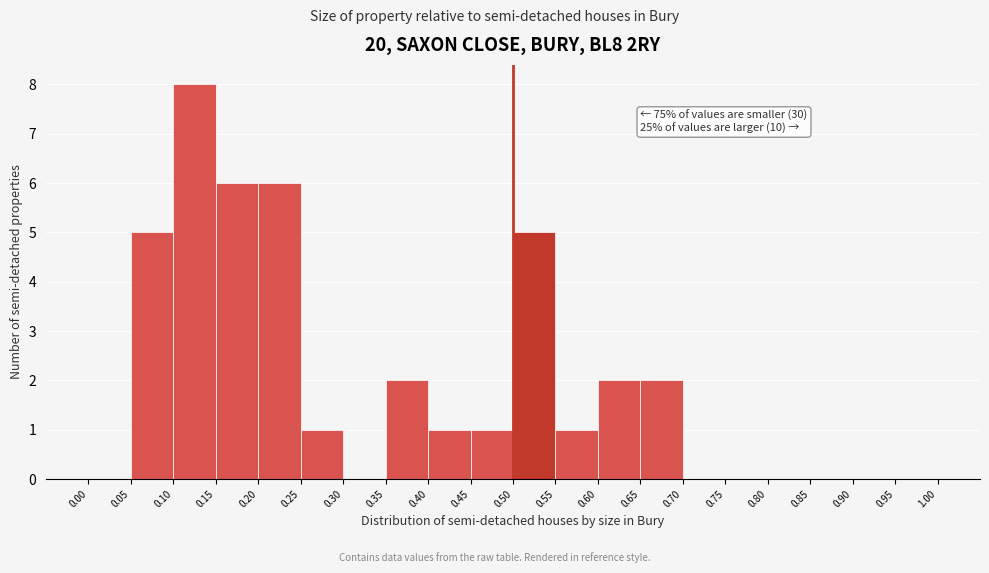

Which range on the x-axis has the tallest bar?

0.10 to 0.15